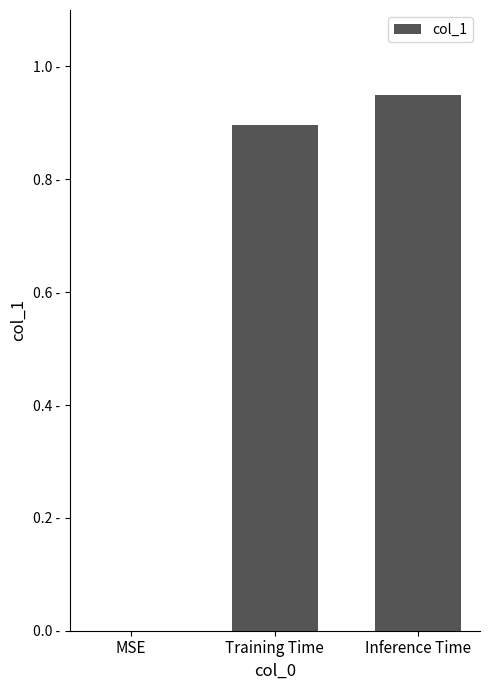

What is the sum of the values at Inference Time and MSE?

0.9